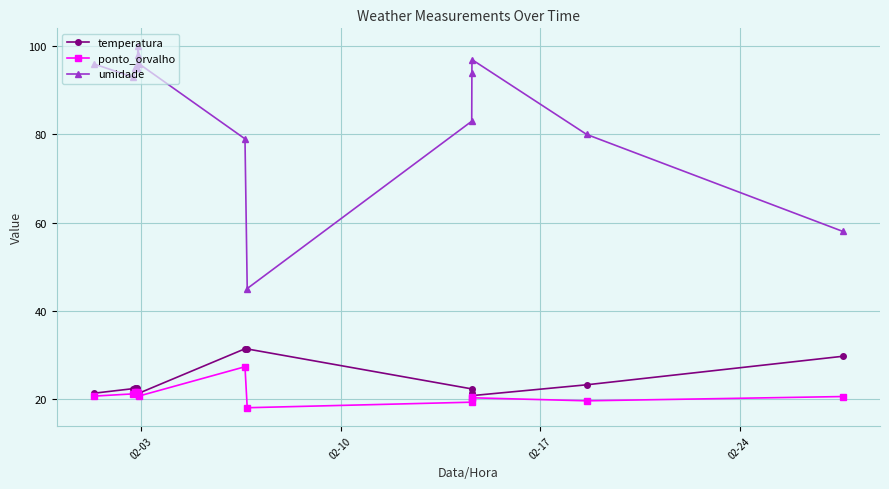

Which series has the largest total across all categories?

umidade